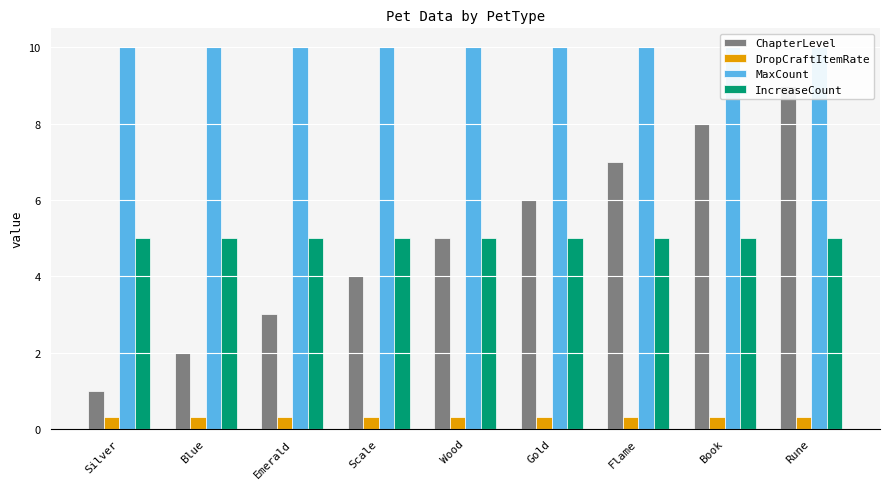

What is the lowest value of the MaxCount series?

10.0